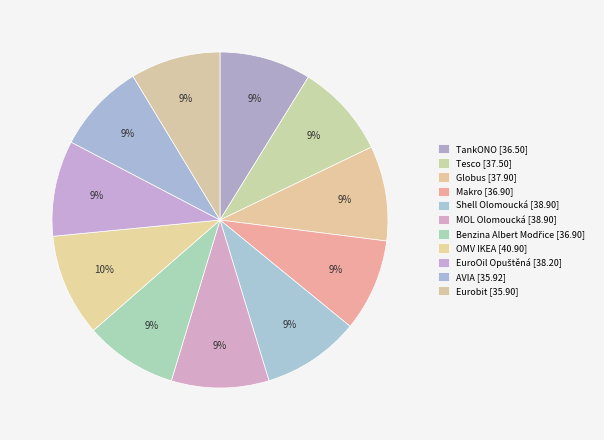

Does Tesco account for over 50% of the chart?

No